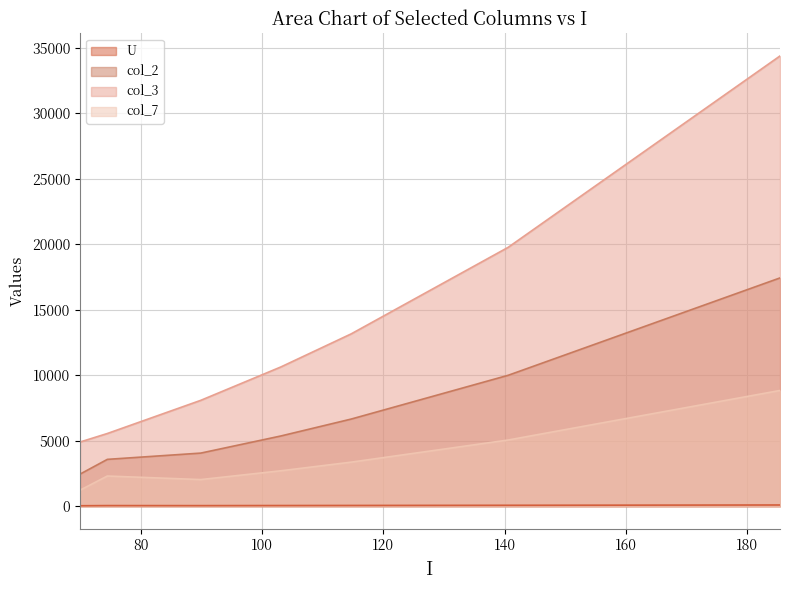

List the series in order of their peak value, lowest first.

U, col_7, col_2, col_3